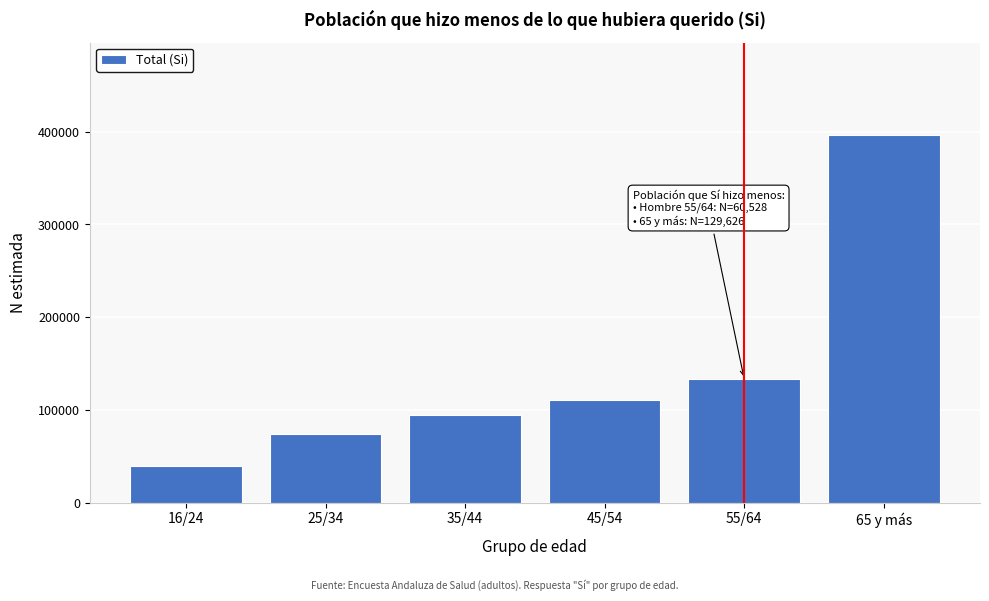

Reading left to right, what are all the values shown in this chart?

39658	73990	94199	110552	133221	396931